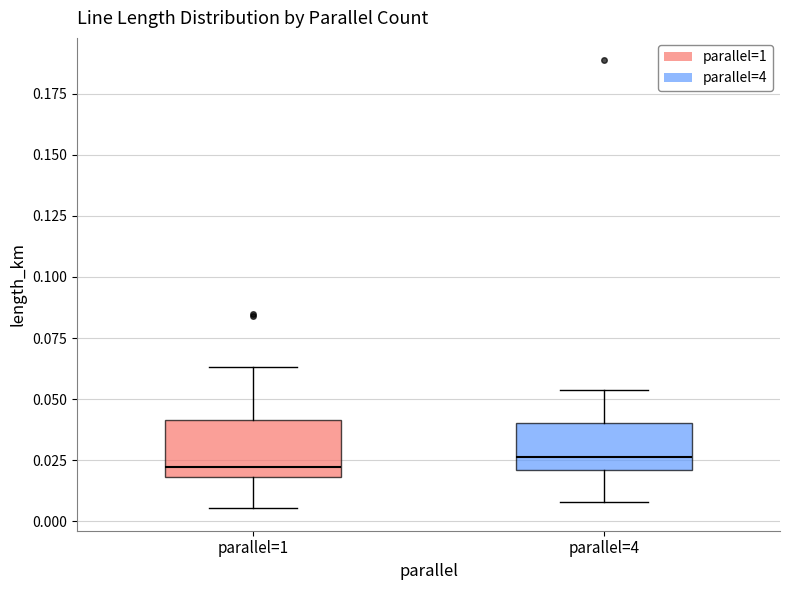

Reading left to right, transcribe this box plot: for each box, give where its median line is, the range the box spans, and where its two whiskers end, as read against the y-axis. The values are not printed on the chart, so give them approximately, as read against the axis.

parallel=1: median 0.020 (just above the box's lower edge), box 0.020 to 0.040, whiskers 0.005 to 0.065
parallel=4: median 0.025, box 0.020 to 0.040, whiskers 0.010 to 0.055